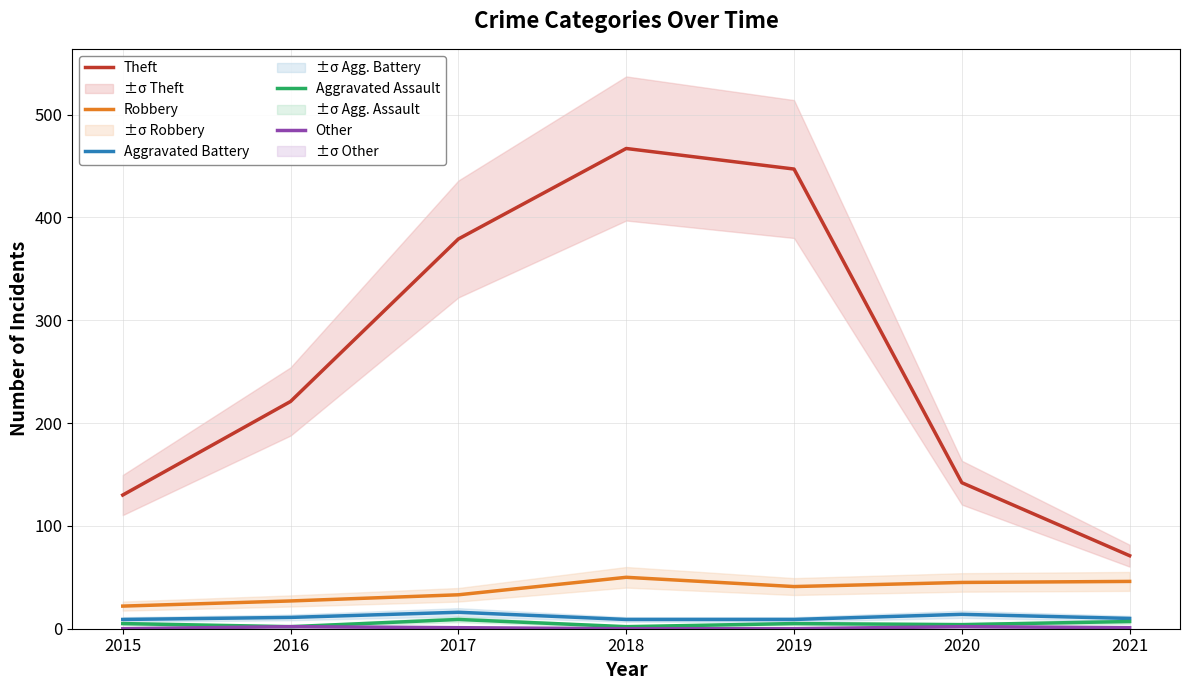

Read the Robbery value at 2018, to the nearest 5.

50